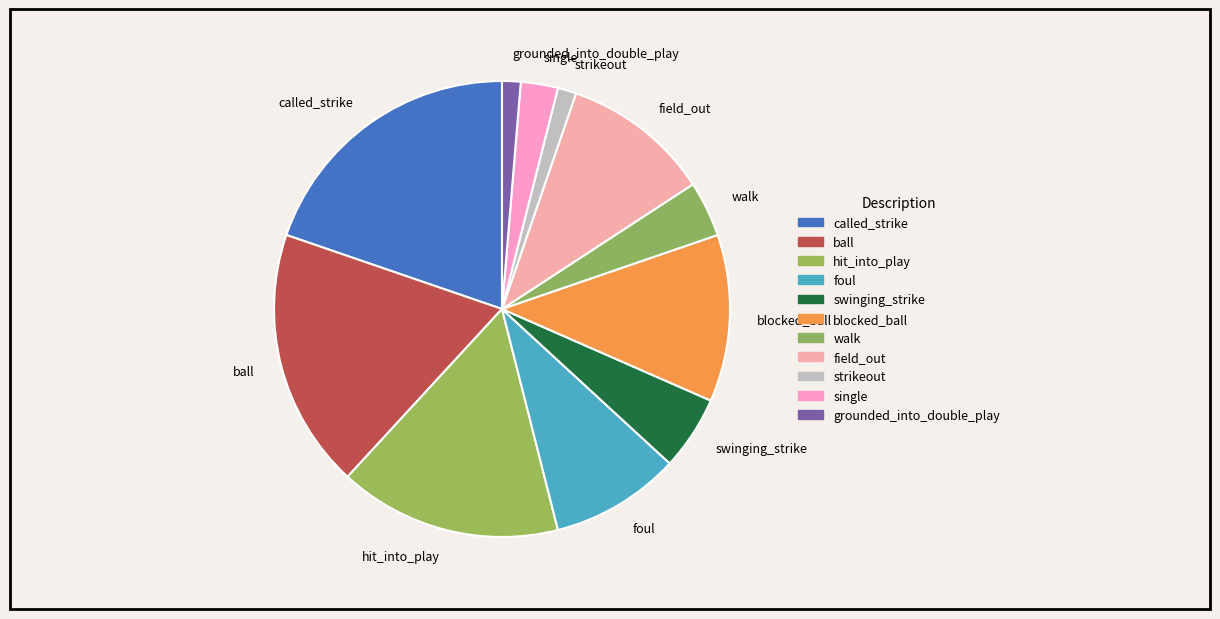

True or false: grounded_into_double_play accounts for 11% of the total.

False